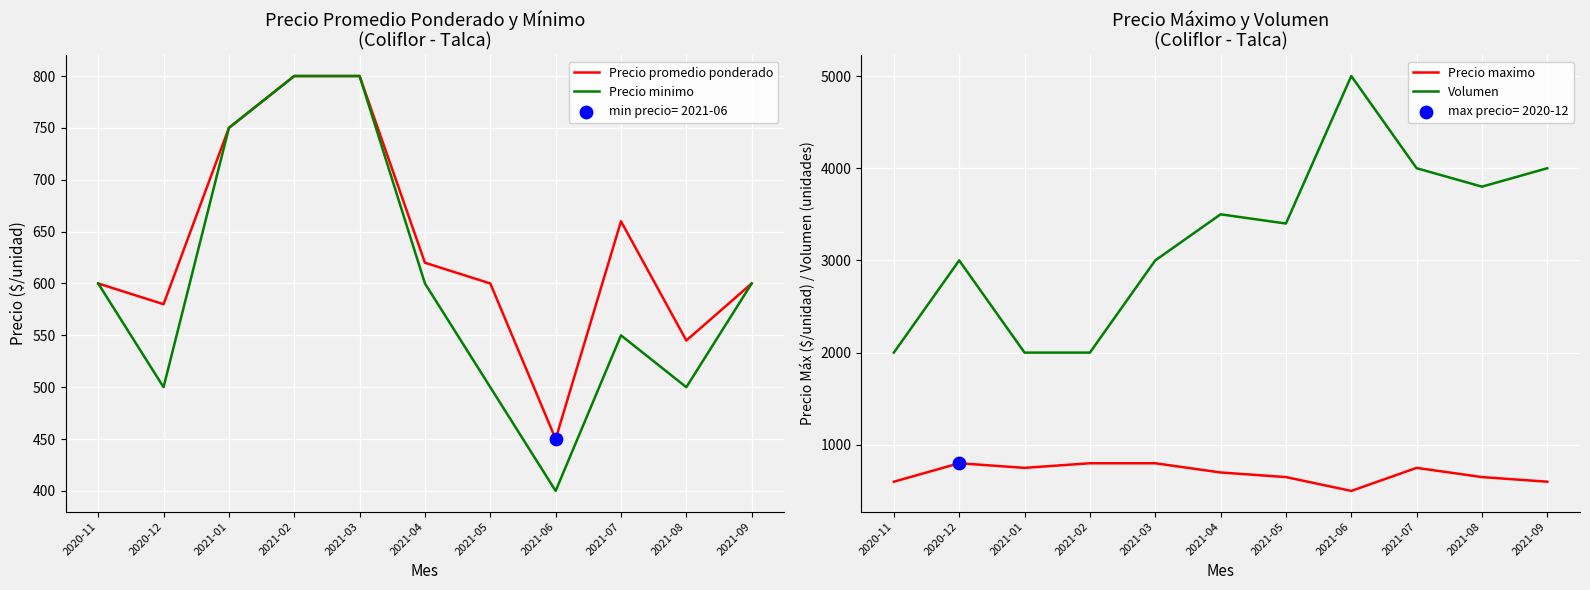

What is the total value across all series at 2021-02?

4400